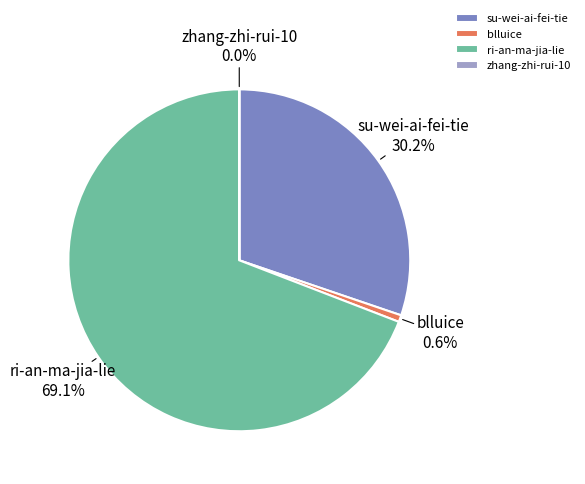

Is there a majority slice in this chart?

Yes